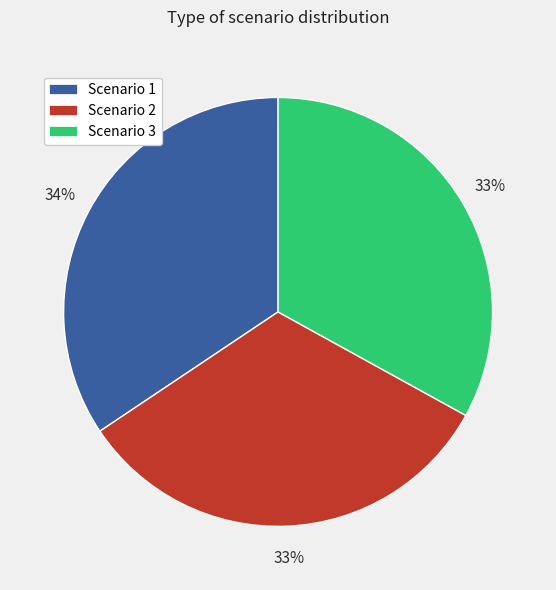

To the nearest percent, what is the average slice percentage?

33%